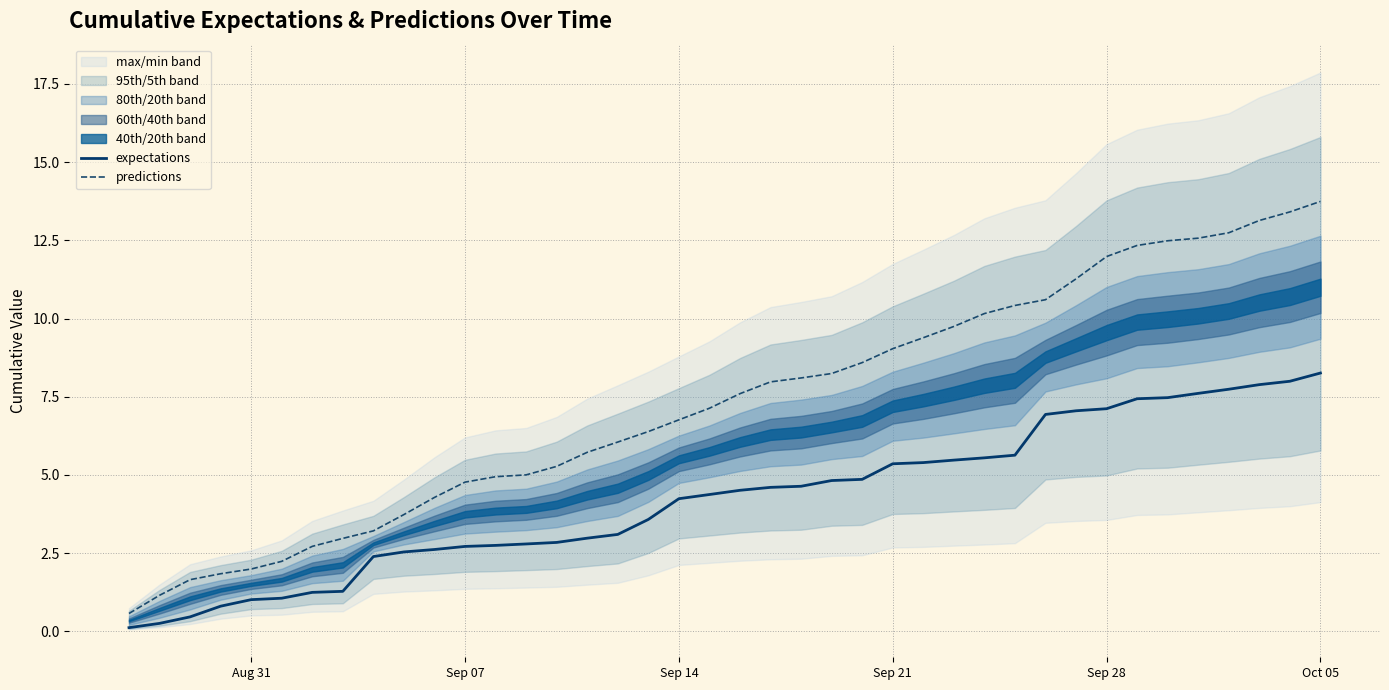

Rank the series by their maximum value, from lowest to highest.

expectations, predictions